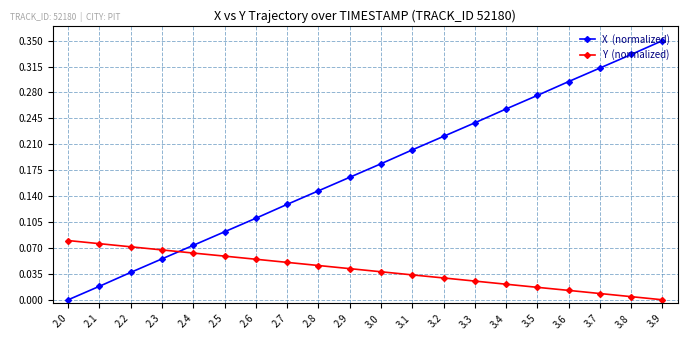

Which label corresponds to the largest value in the chart?

3.9